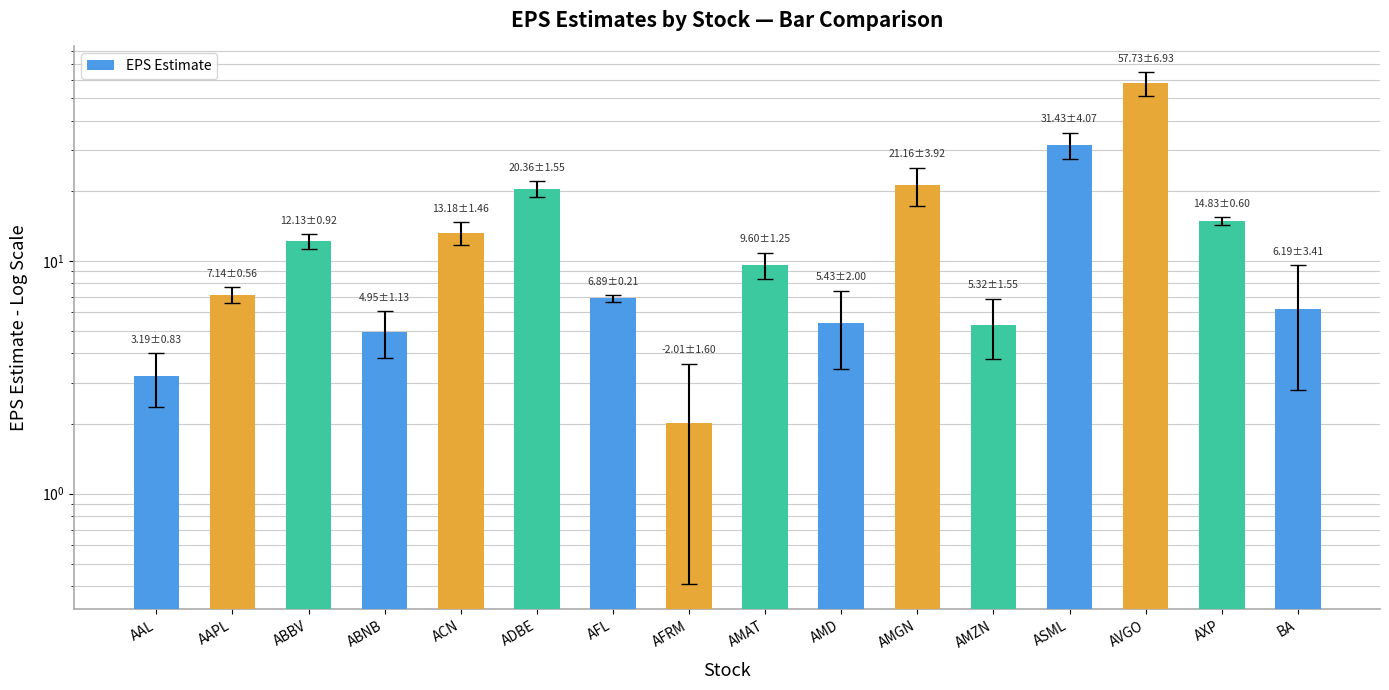

What is the greatest value displayed?

57.7